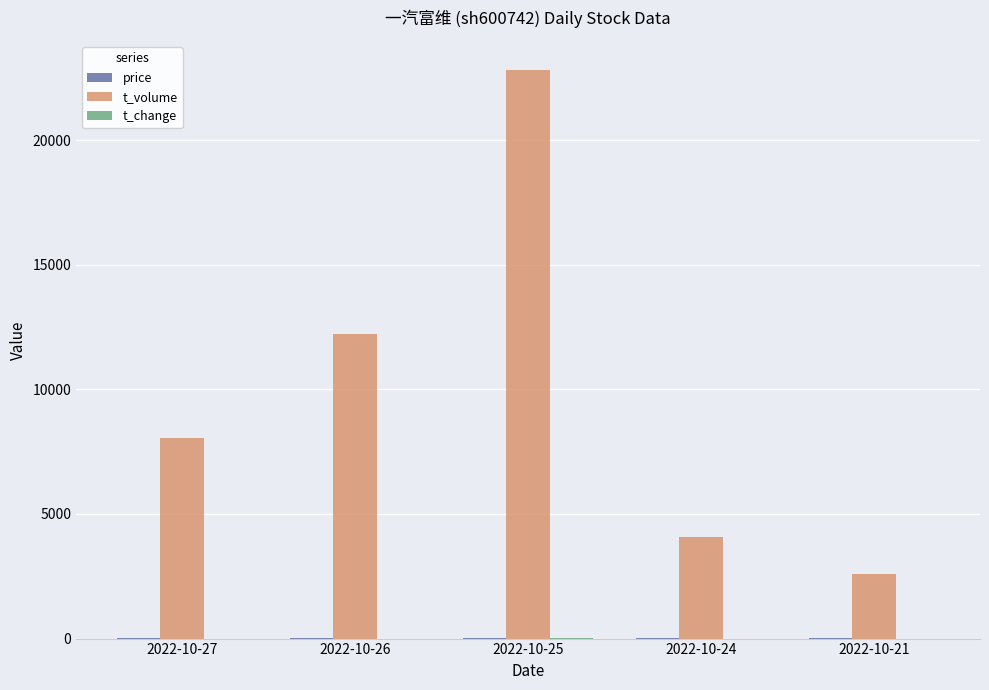

How many groups of bars are there?

5